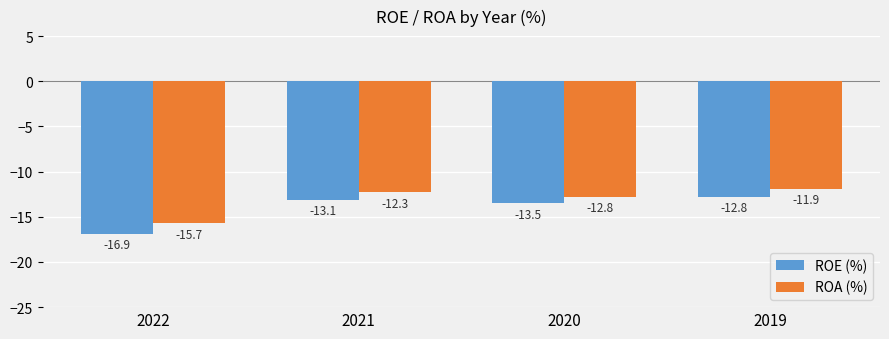

What is the total value across all series at 2022?

-32.6